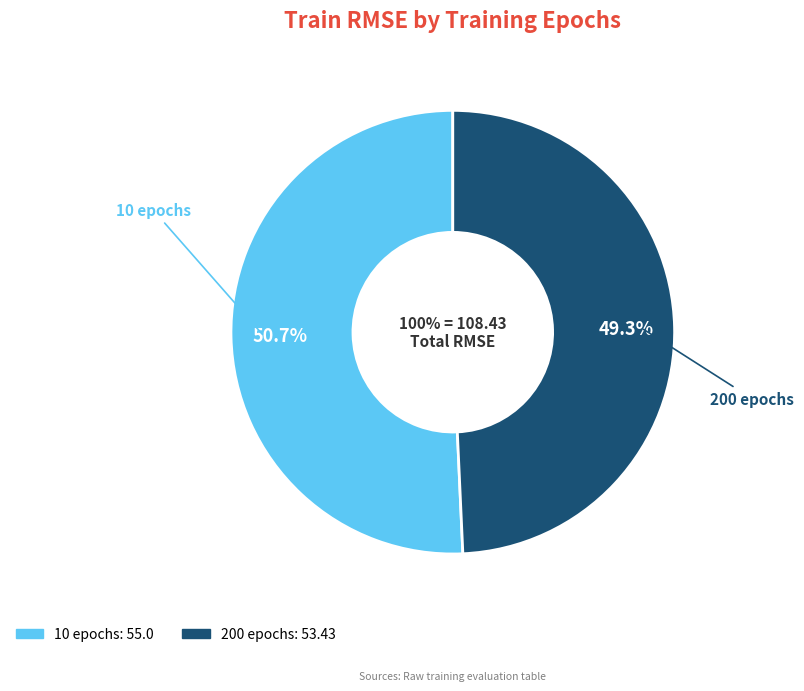

Is it true that 200 epochs is 49% of the pie?

True